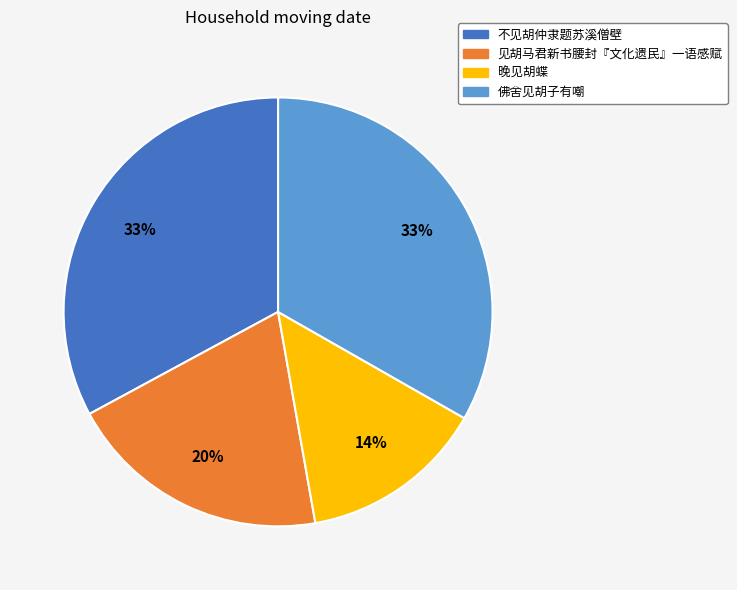

To the nearest percent, what is the average slice percentage?

25%